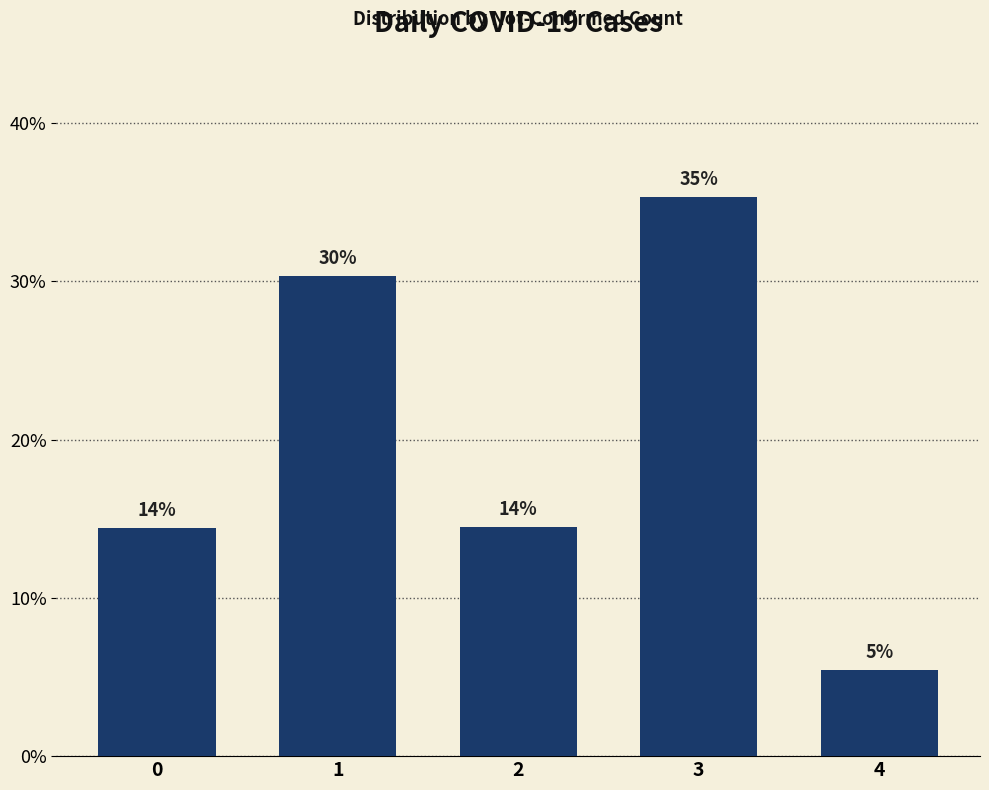

Are the bars horizontal?

No